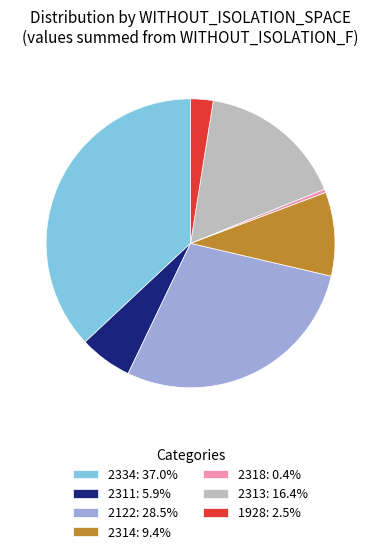

How many segments does this pie chart have?

7